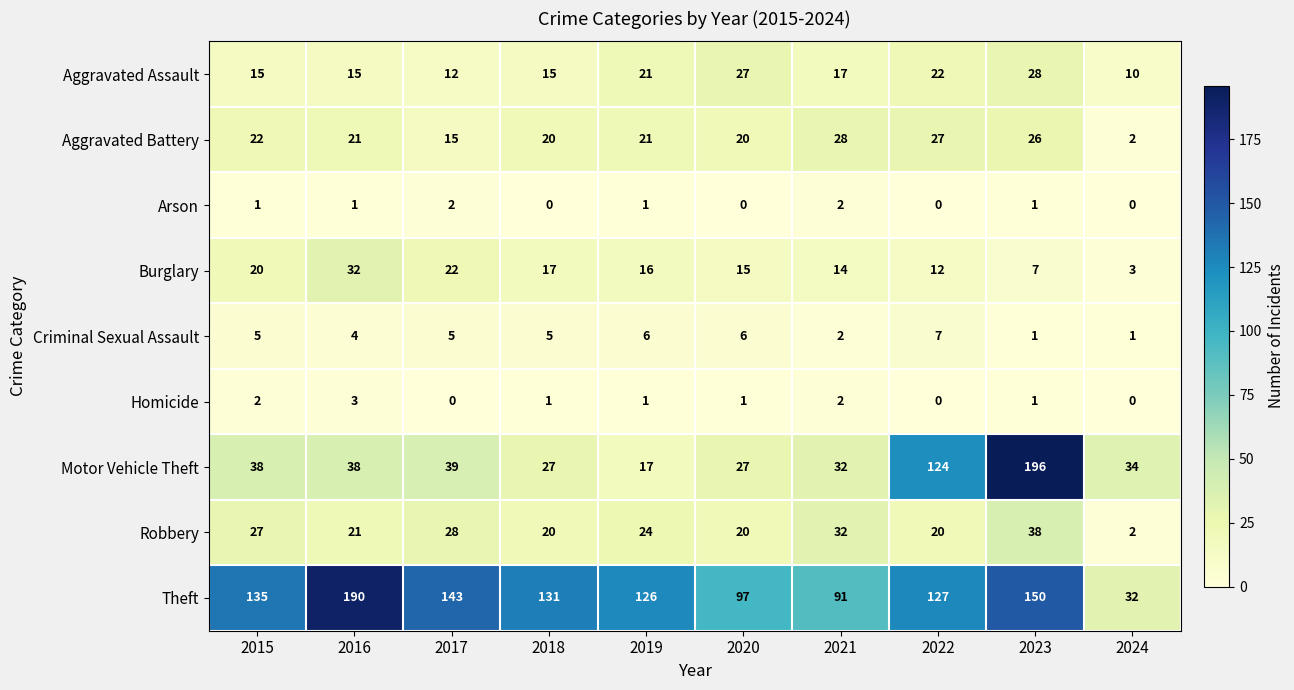

Is it true that Arson equals 0 at 2018?

True